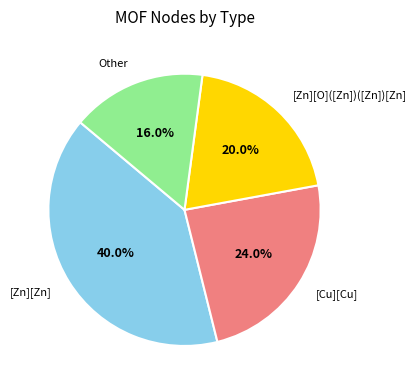

Is the sum of [Cu][Cu] and Other greater than half?

No